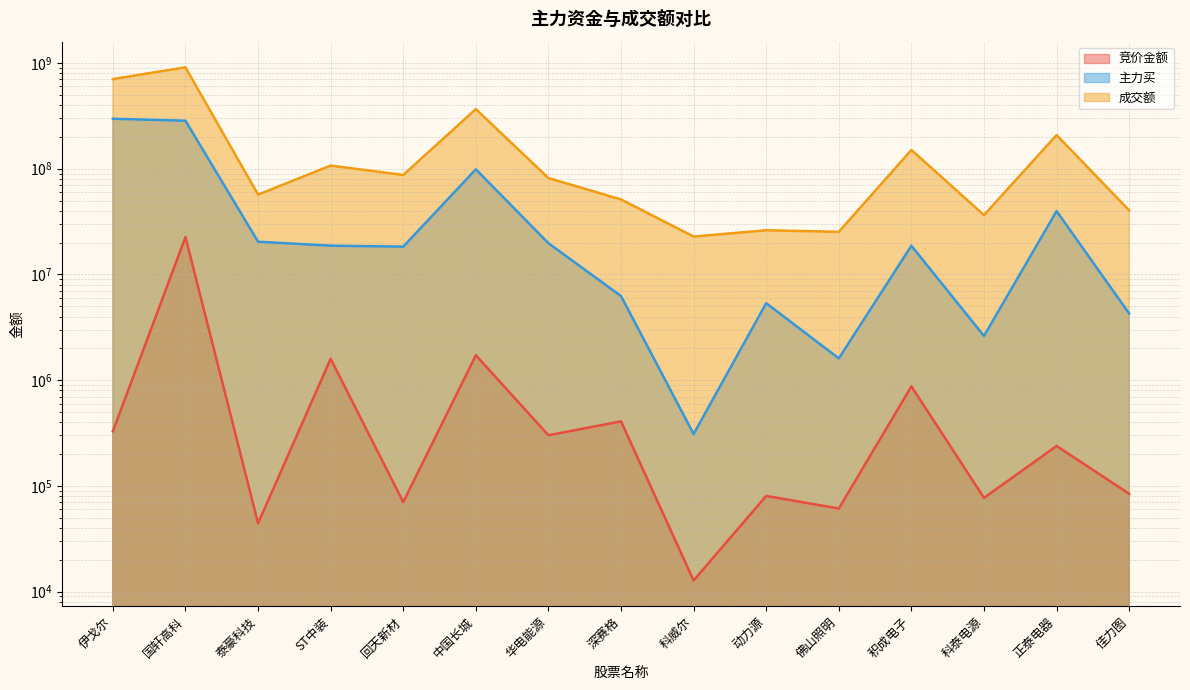

Rank the series by their average value, from highest to lowest.

成交额, 主力买, 竞价金额